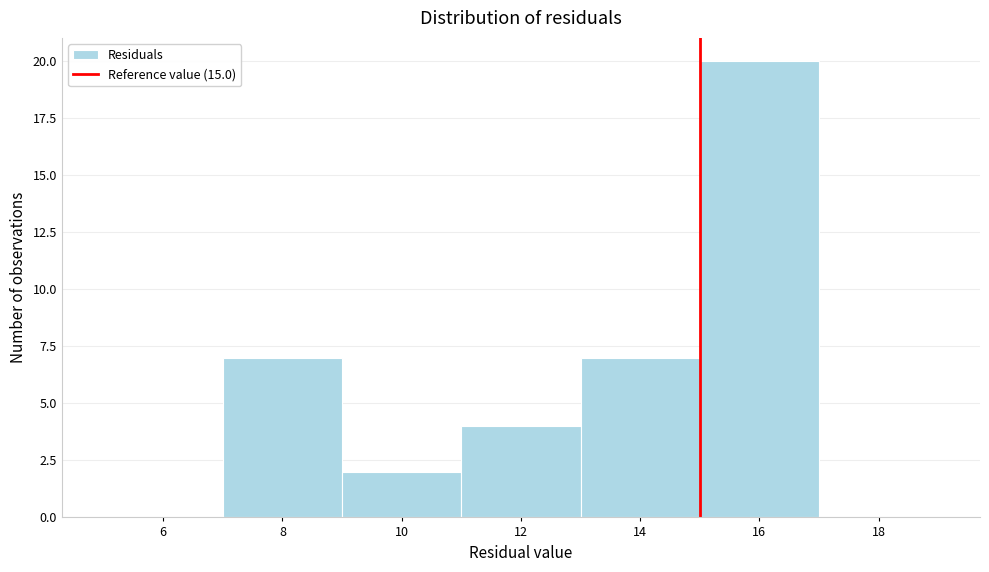

Over which range of the x-axis is the bar tallest?

15 to 17